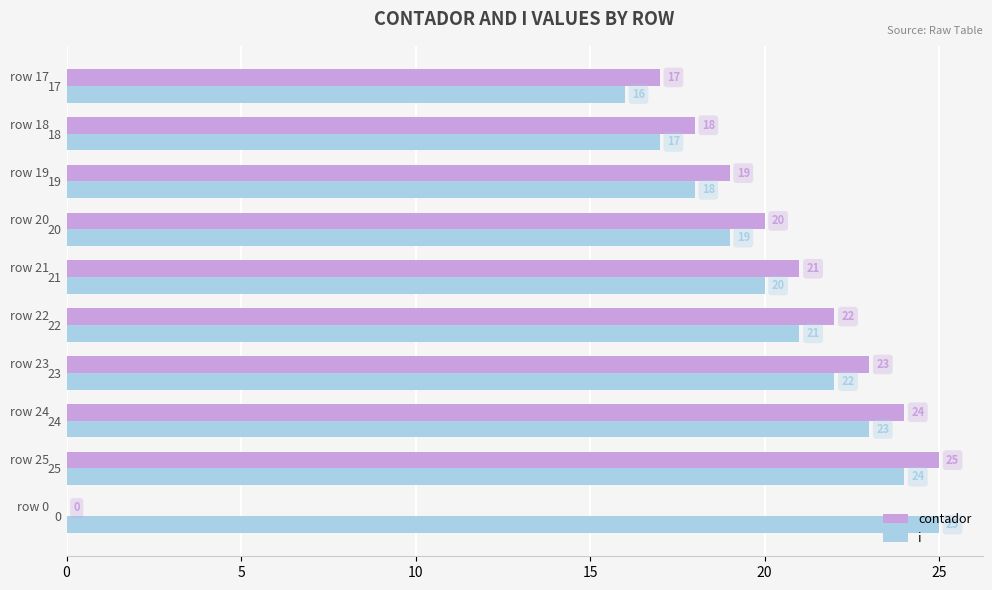

True or false: contador has a value of 26 at 18.

False